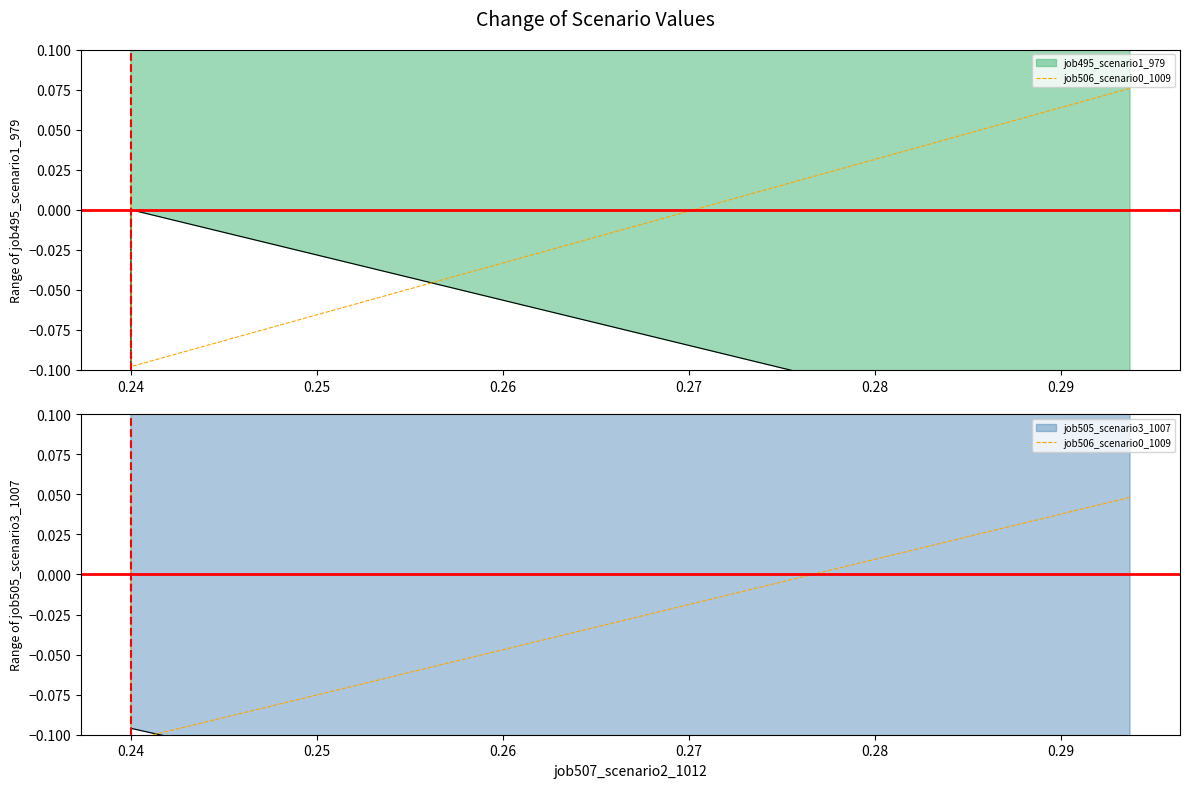

At which label is the value closest to 0?

0.25